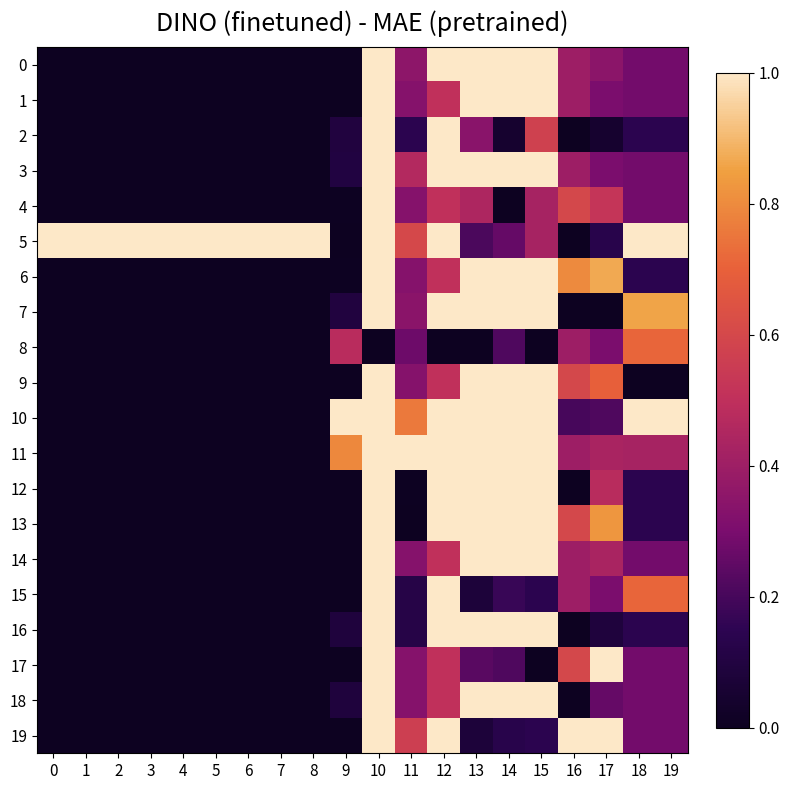

Between 0 and 17, which is larger?

17